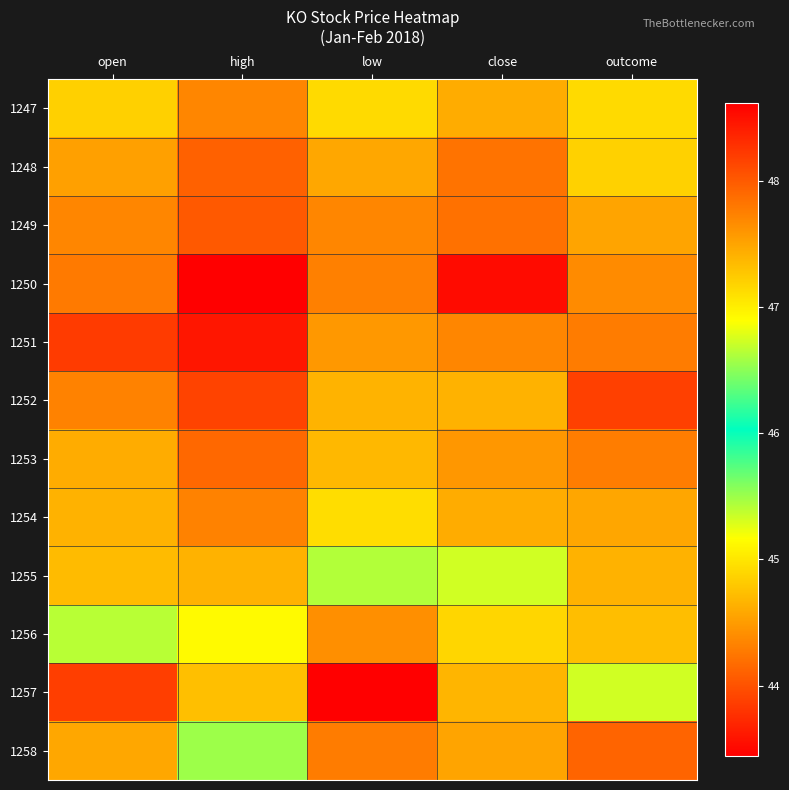

What is the maximum value shown in the chart?

48.6